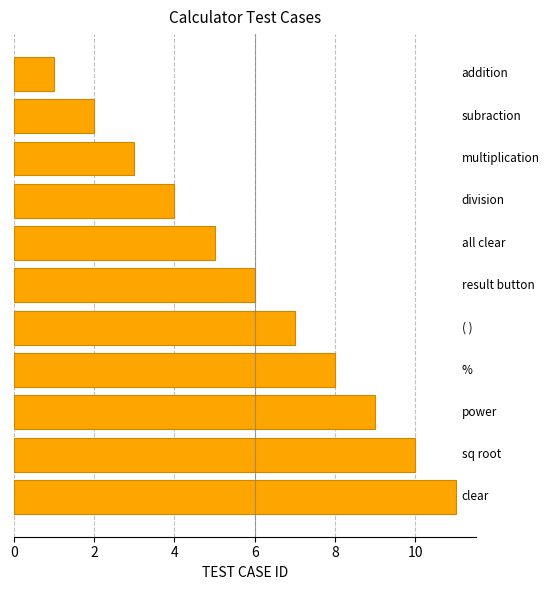

What is the average value?

6